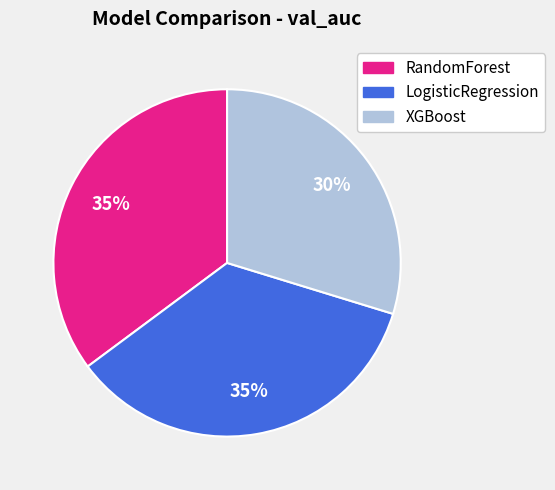

Which category has the smallest portion of the pie?

XGBoost